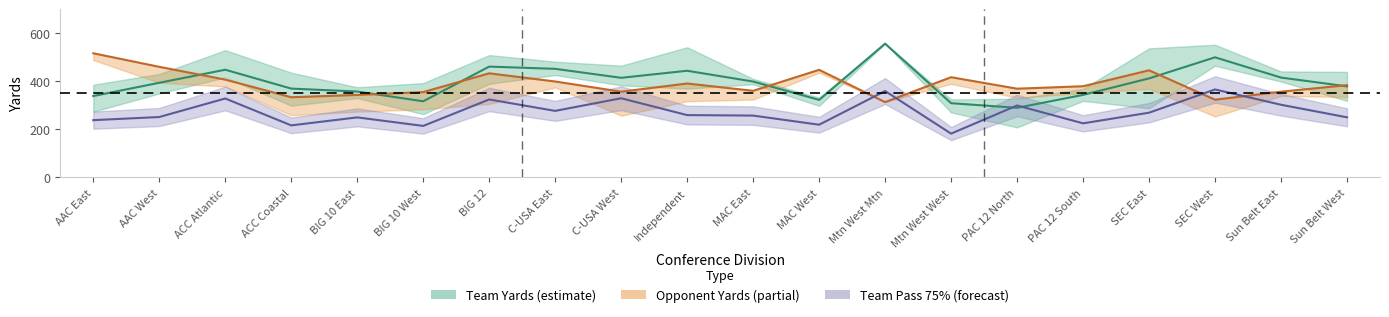

List the series in order of their peak value, lowest first.

Team Pass 75%, Opponent Yards mean, Team Yards mean